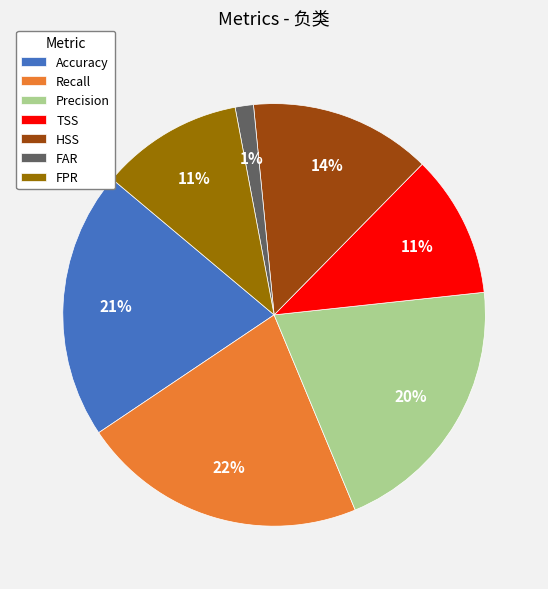

Approximately how many times larger is the value at TSS compared to Recall?

0.5